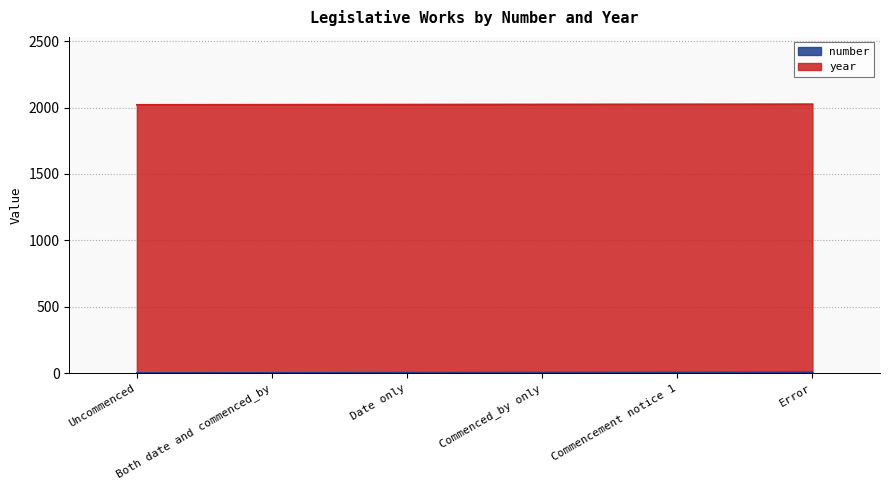

Count the values in the range 2 to 5.

4